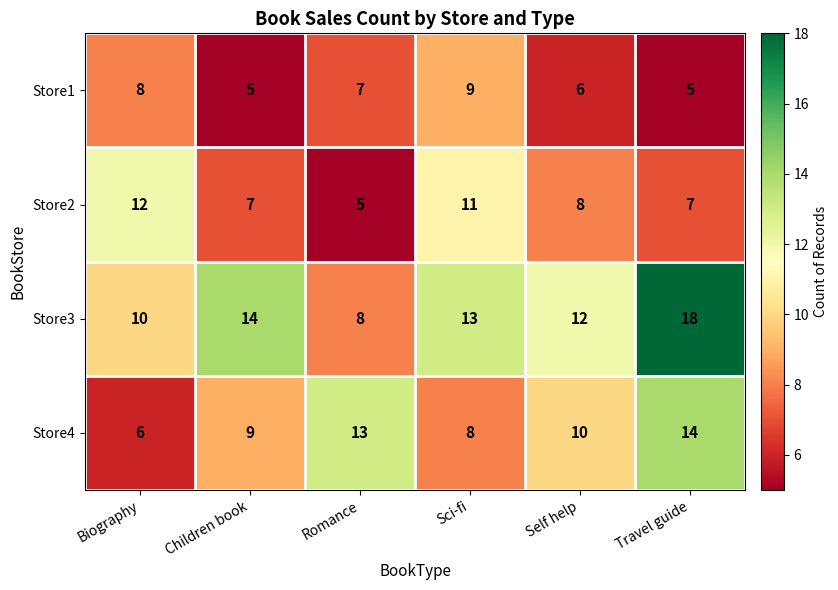

Which series has the largest total across all categories?

Store3